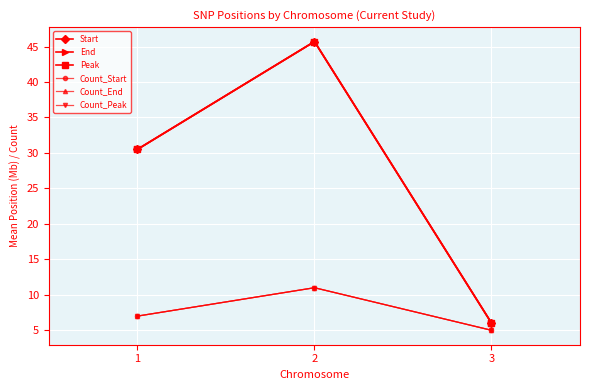

Between 1 and 3, which series saw the biggest shift?

Start